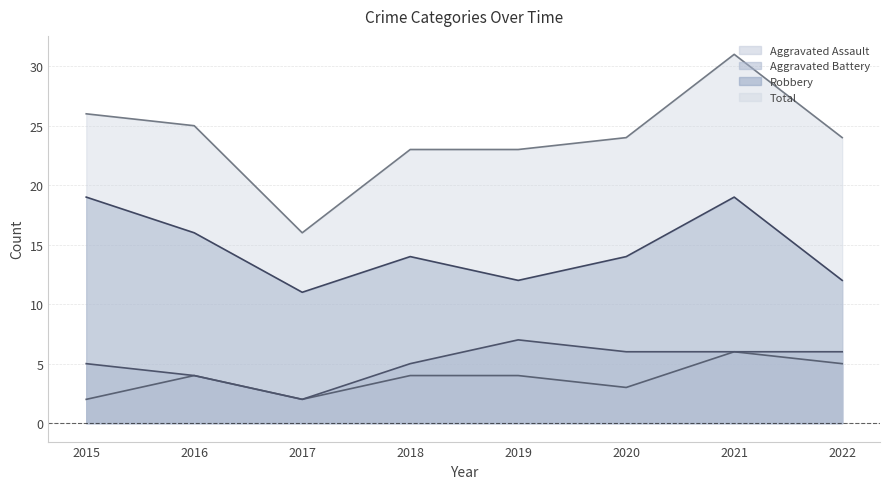

At which category is the sum across all series the highest?

2021